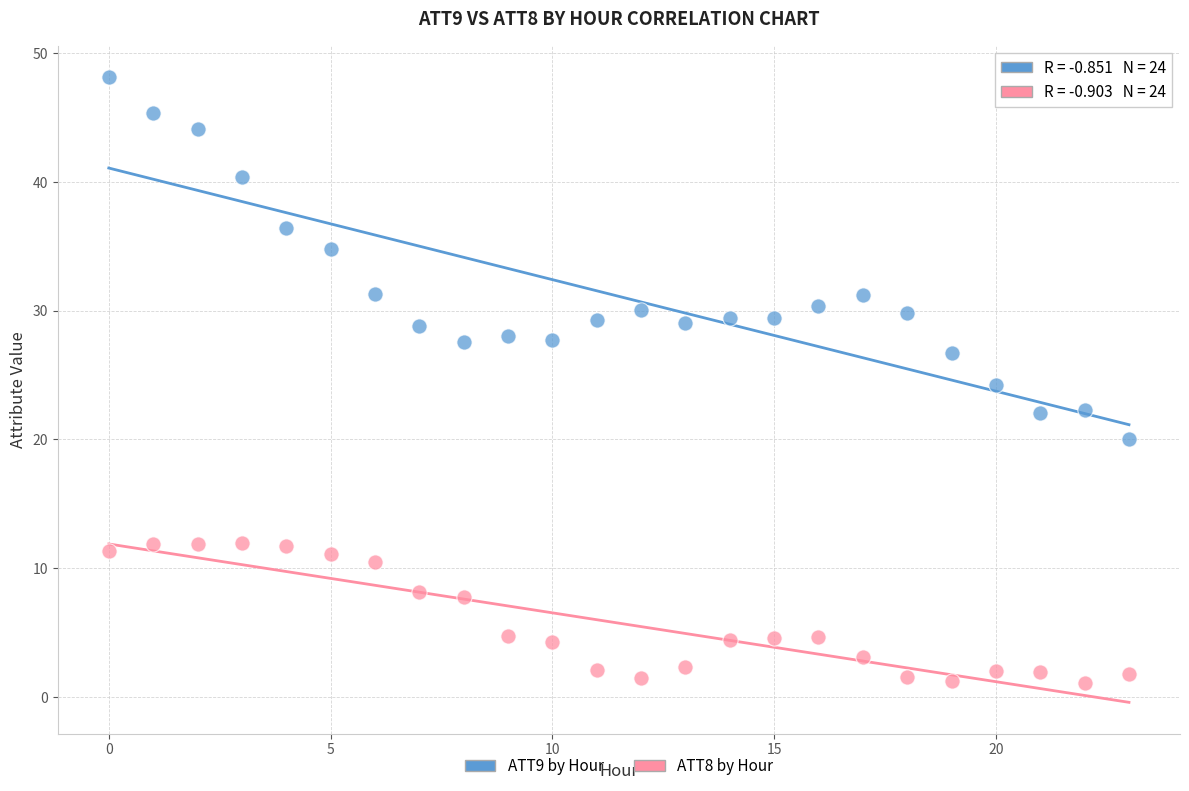

Which series has the widest spread of Y values?

ATT9 by Hour